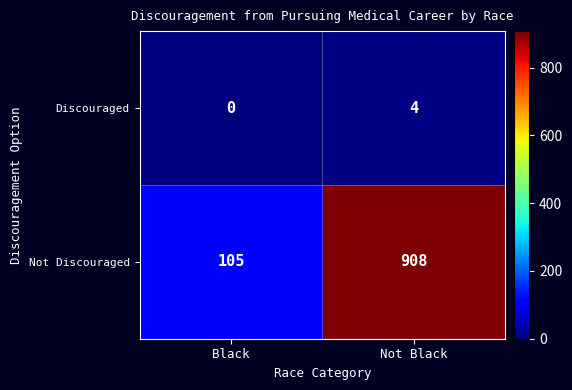

At how many categories does at least one series exceed 884?

1